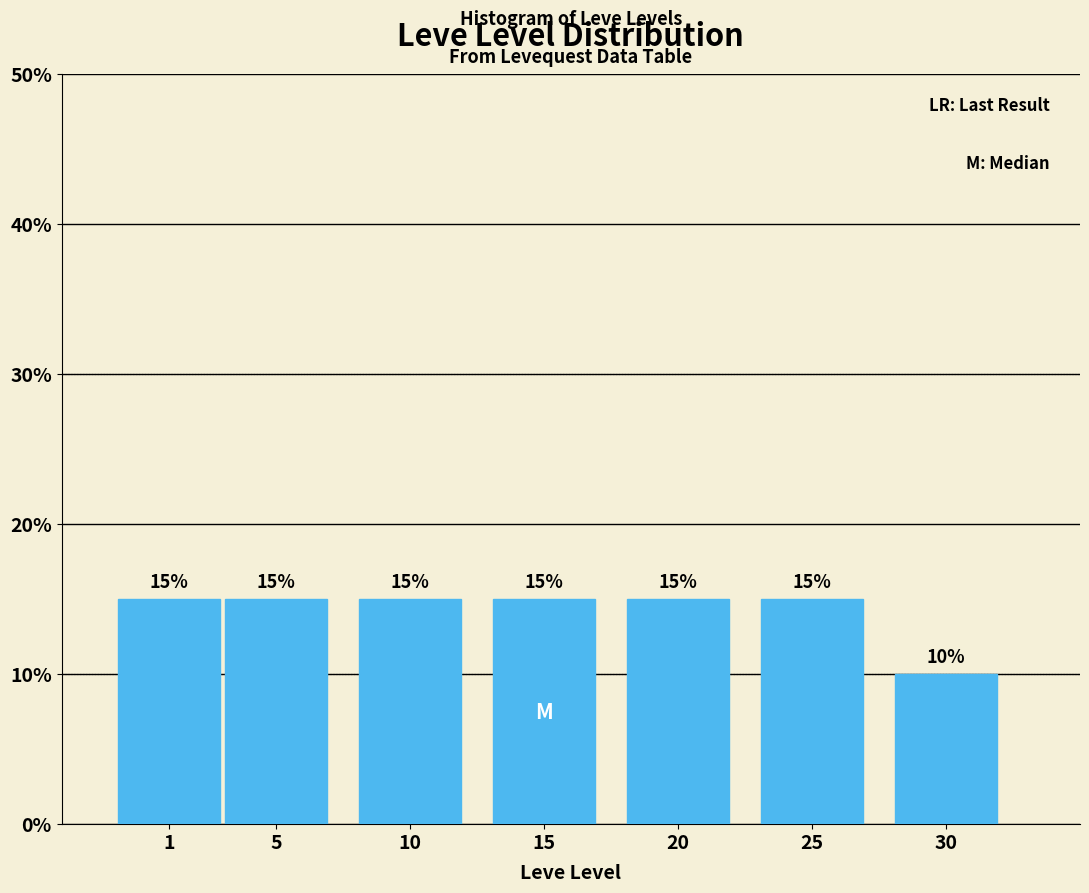

Reading right to left, extract all data points from this chart.

10	15	15	15	15	15	15